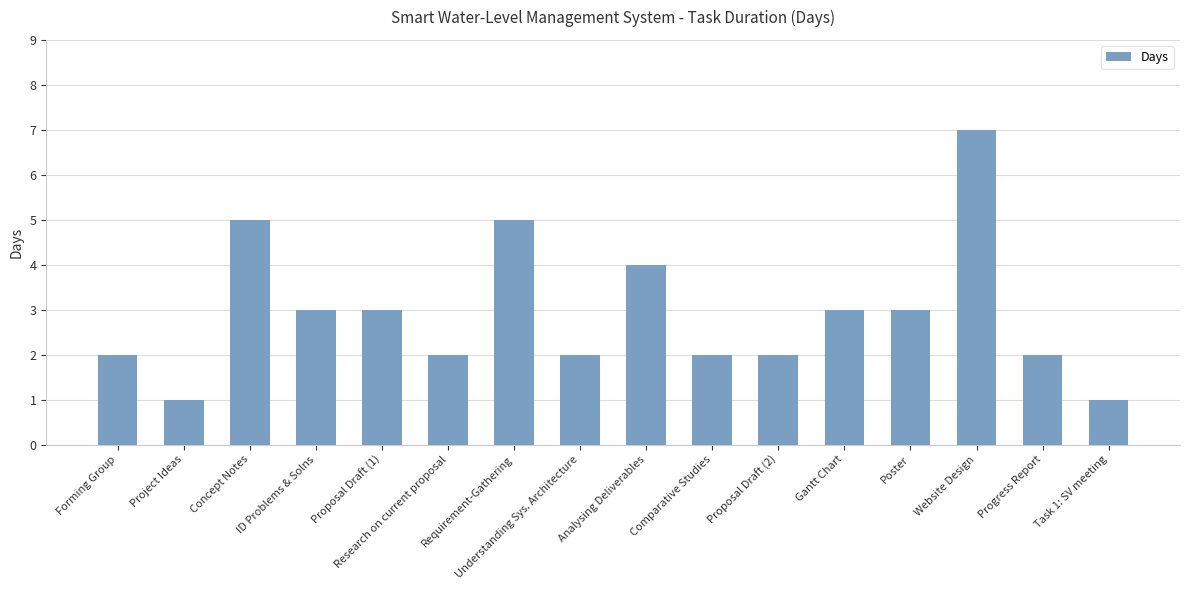

What is the maximum value shown in the chart?

7